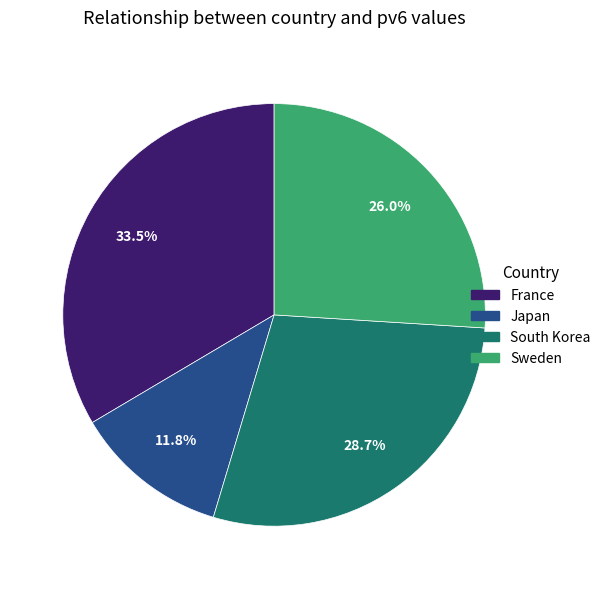

What is the largest slice in the pie chart?

France